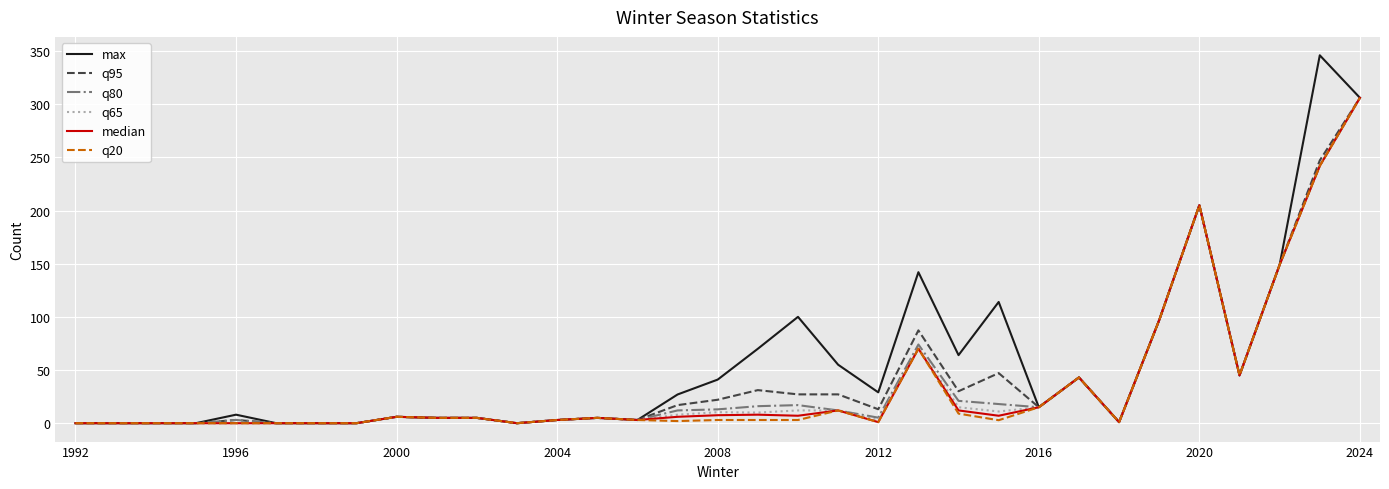

What is the greatest value displayed?

346.0